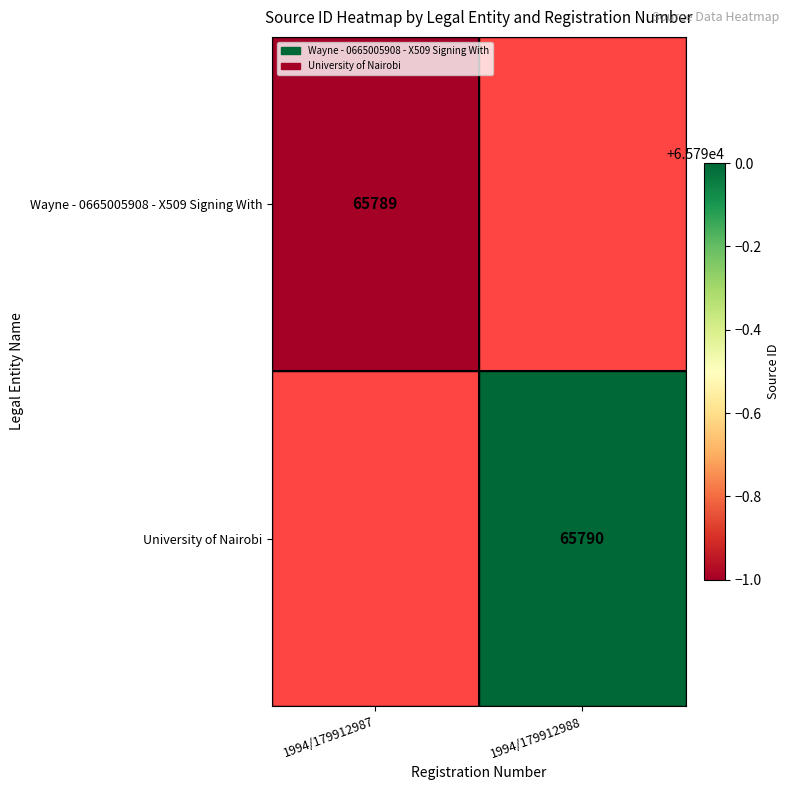

Count the number of categories in the chart.

2